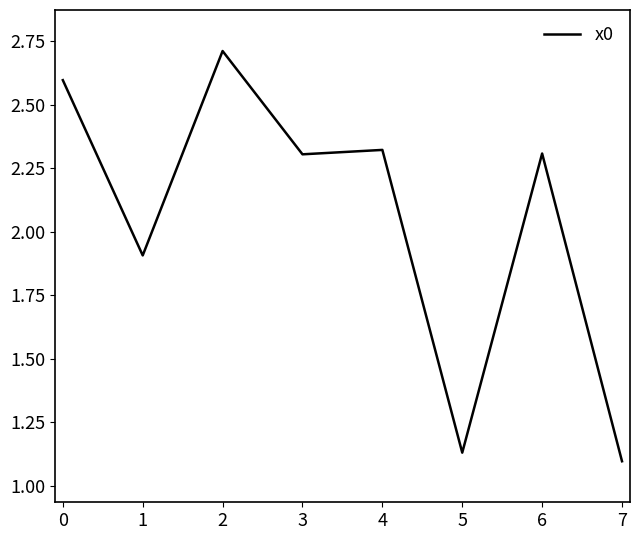

Does the chart display data point markers on the line(s)?

No